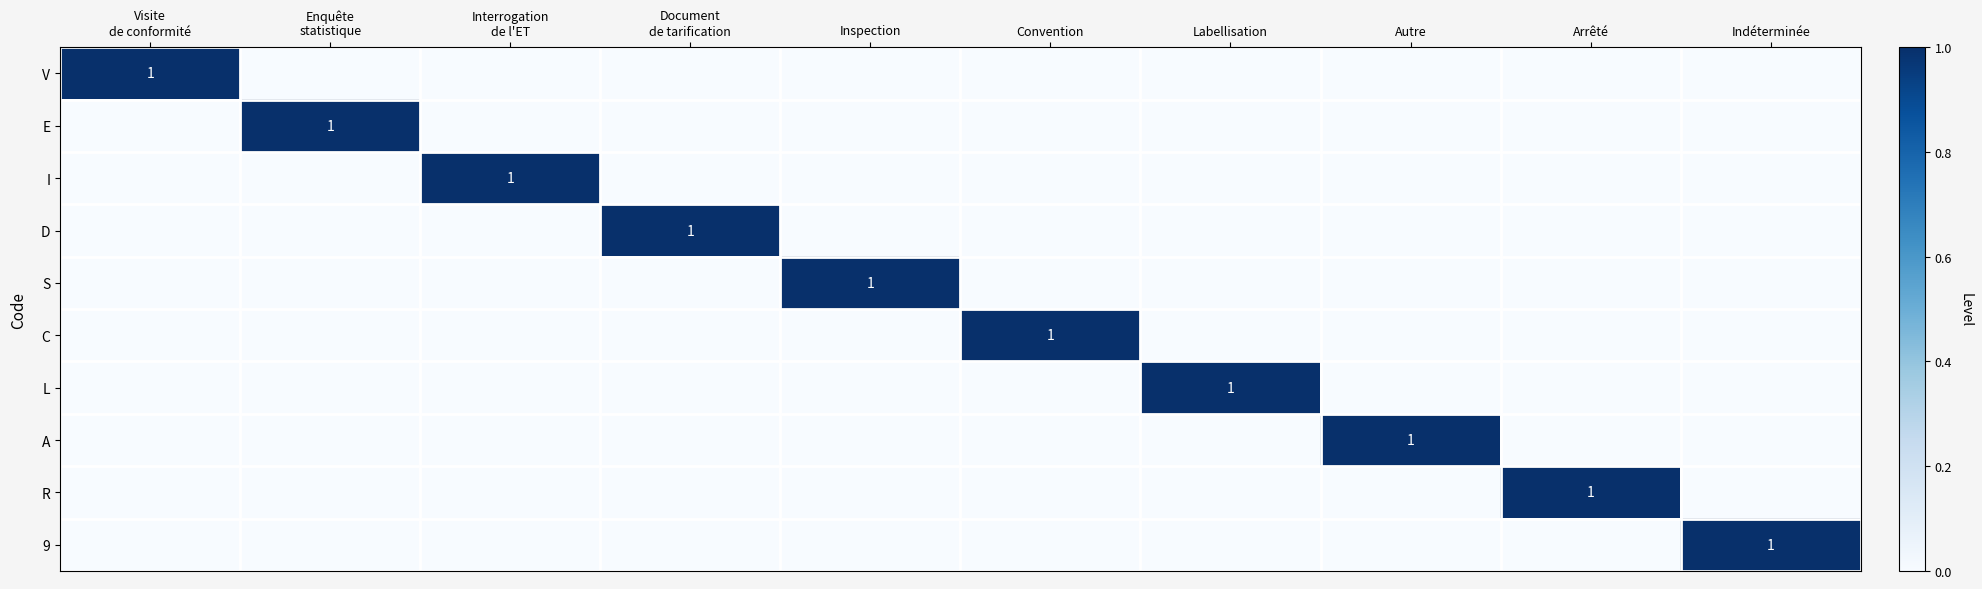

True or false: C has a value of -1 at Labellisation.

False